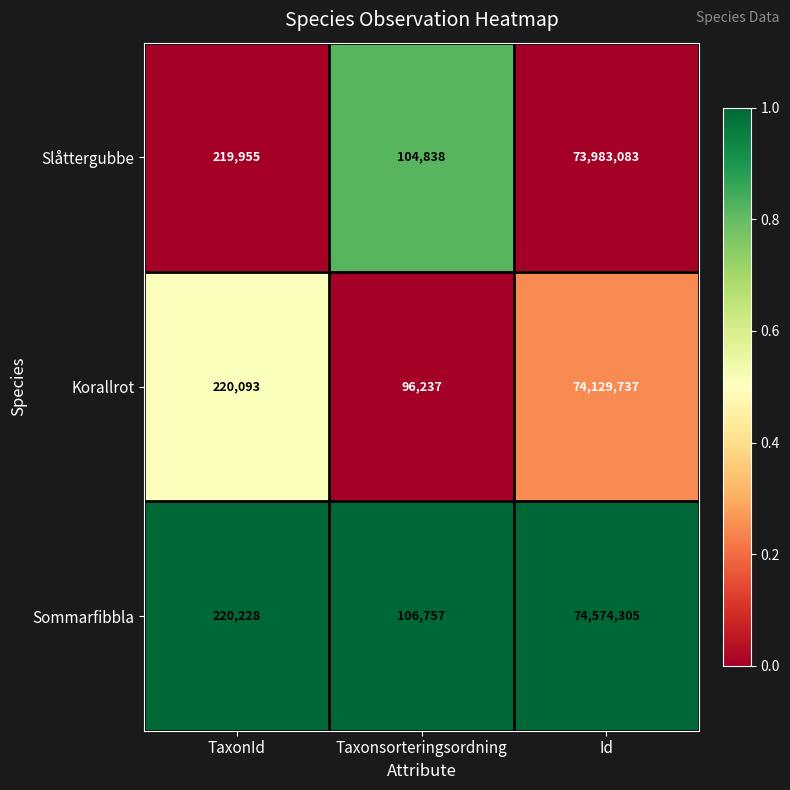

What is the maximum value for Korallrot?

74129737